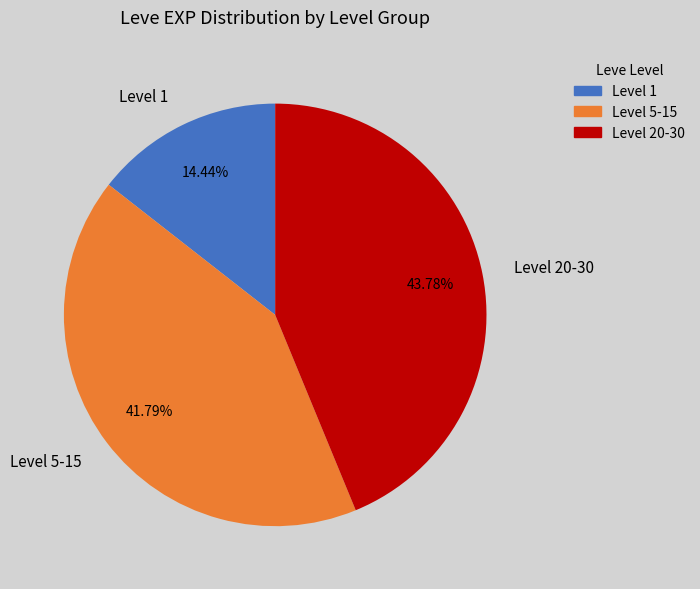

Is the sum of Level 5-15 and Level 1 greater than half?

Yes